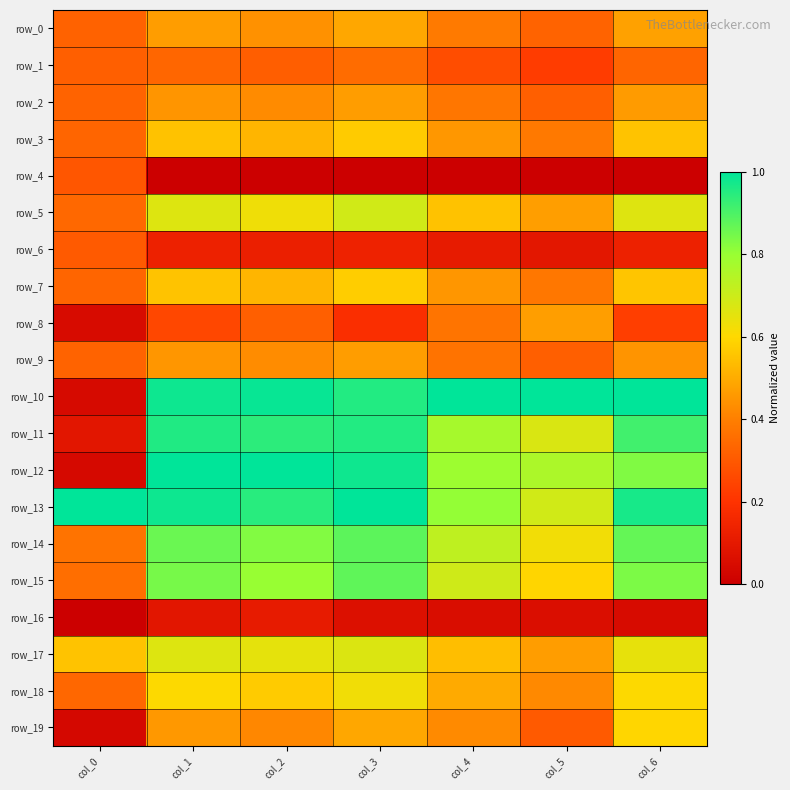

What is the total value across all series at col_5?

8.6